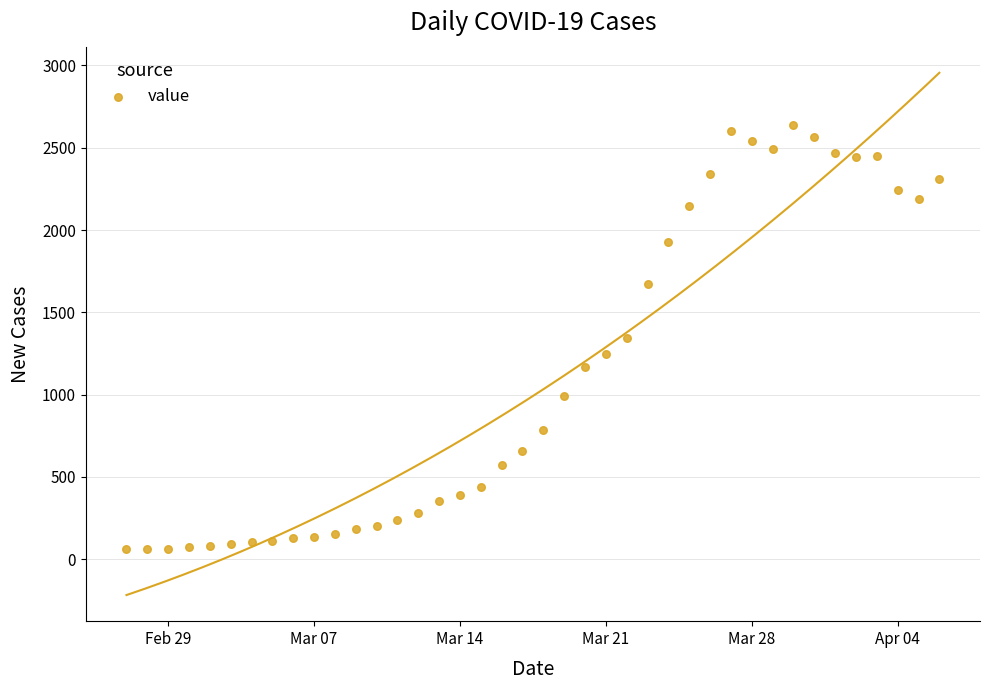

What is the range of X values (max minus min)?

39